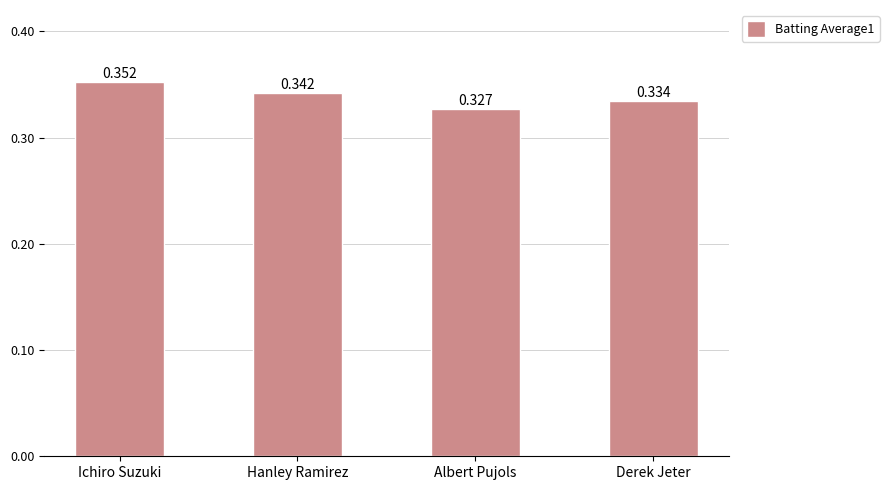

What is the label of the 2nd bar from the left?

Hanley Ramirez